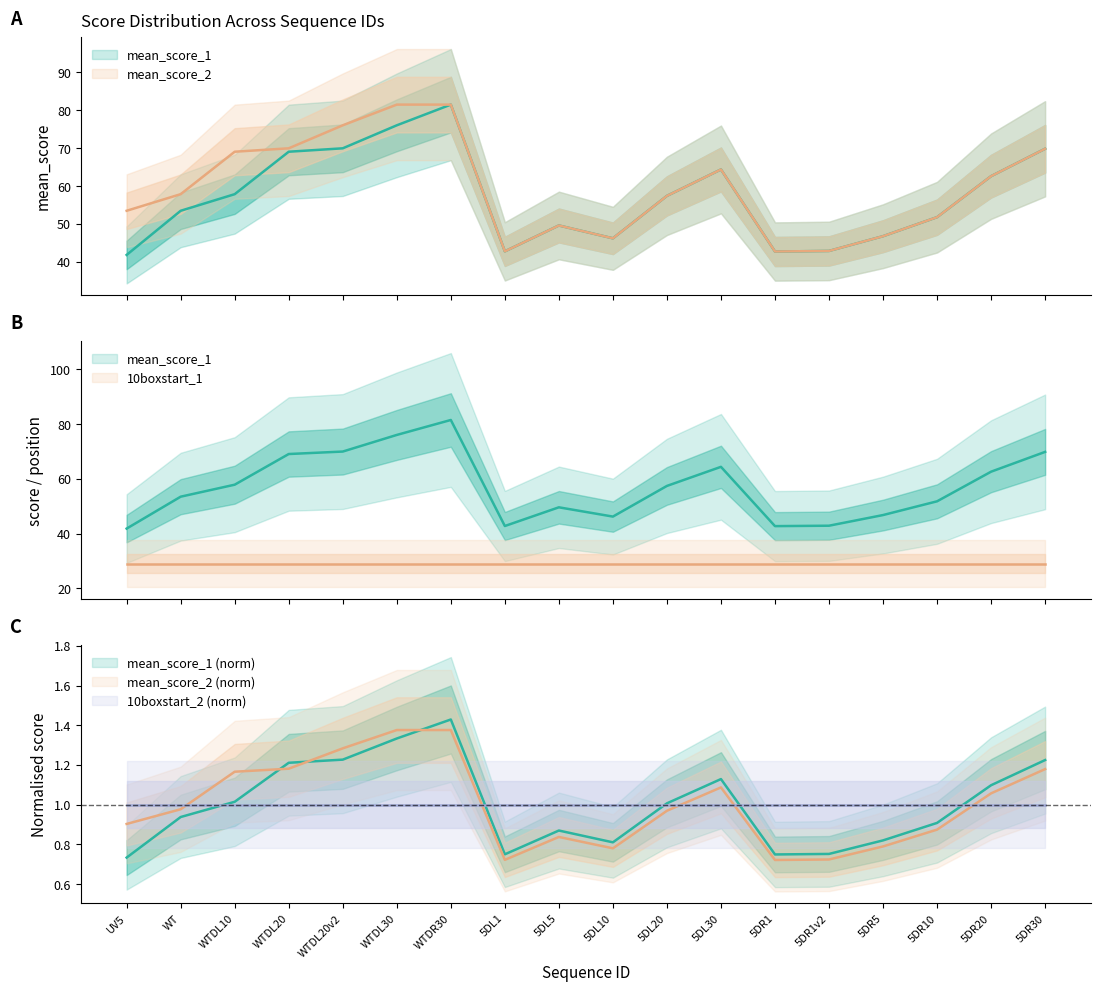

What position from the left is 5DL5?

9